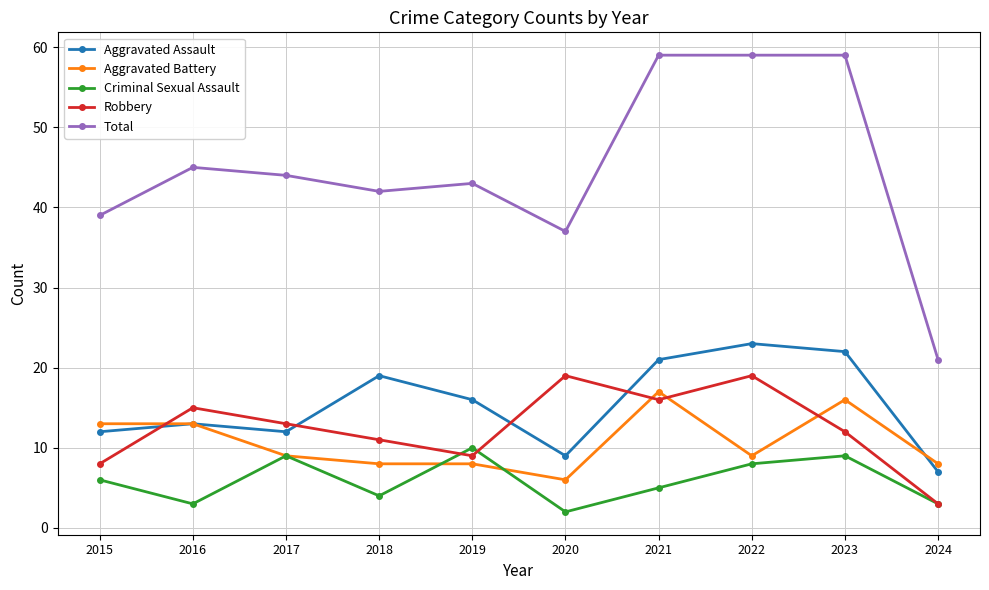

What is the value of the Aggravated Assault point at the 4th from the left?

19